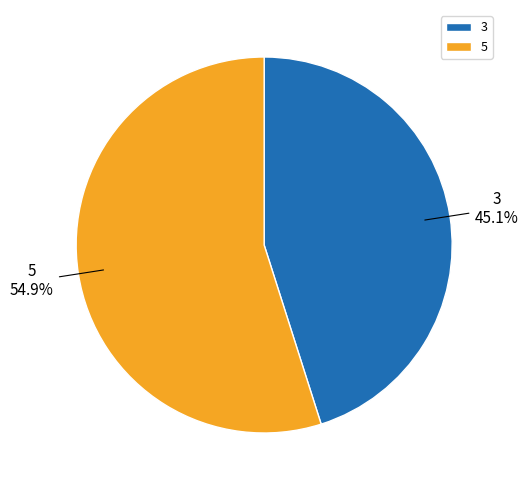

What percentage is the 5 slice, to the nearest percent?

55%